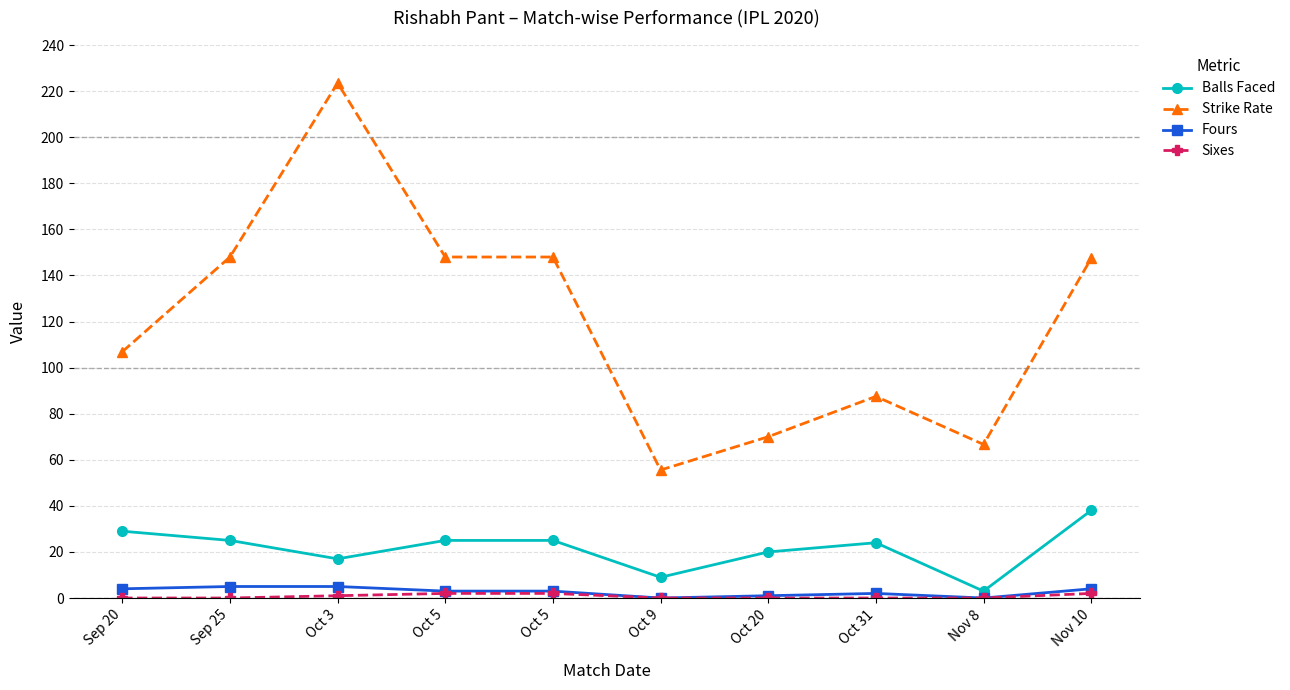

Is this an area chart (filled region under the line)?

No